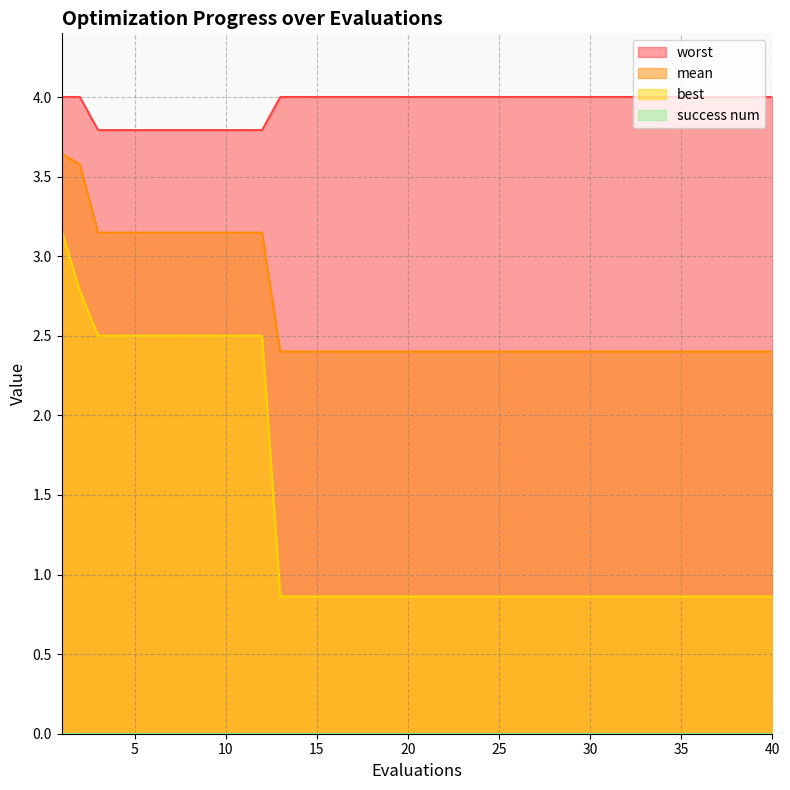

Rank the series at 33 from lowest to highest value.

best, mean, worst